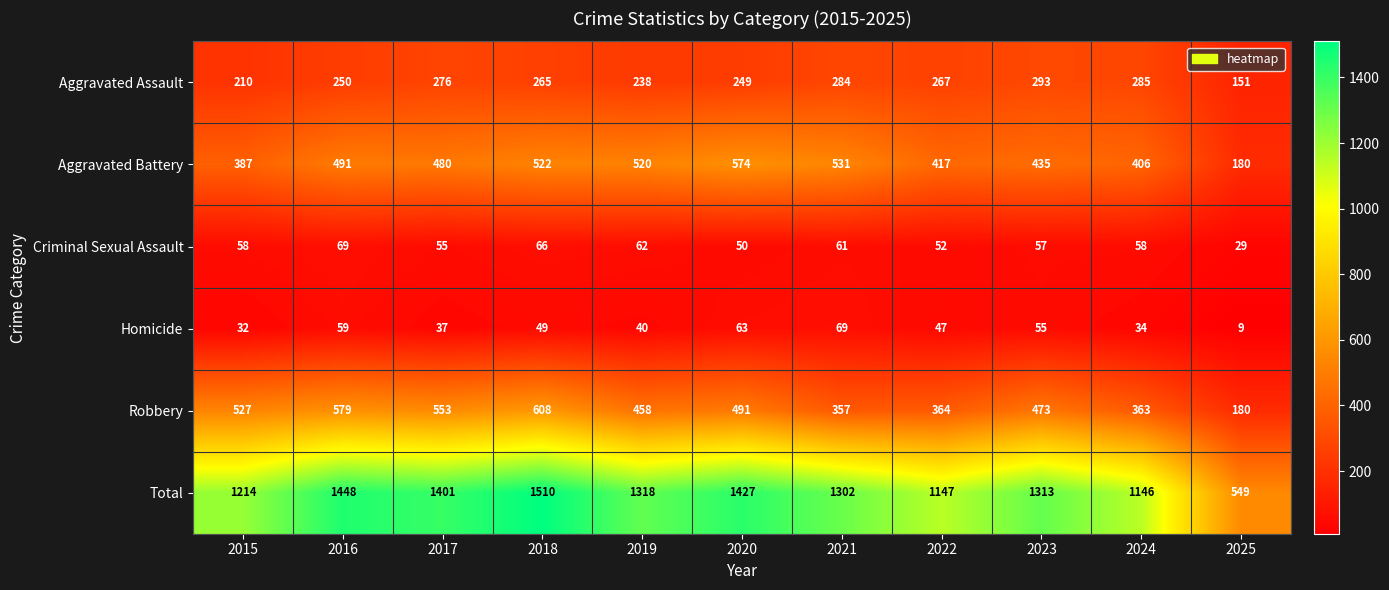

The Aggravated Assault series shows 265 at 2018. True or false?

True